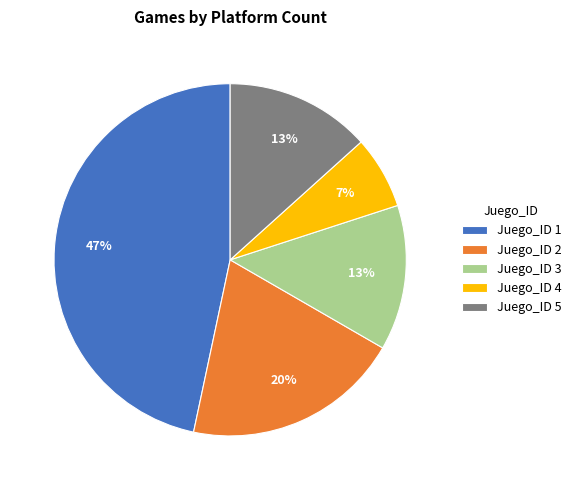

Which has a higher value, Juego_ID 4 or Juego_ID 3?

Juego_ID 3